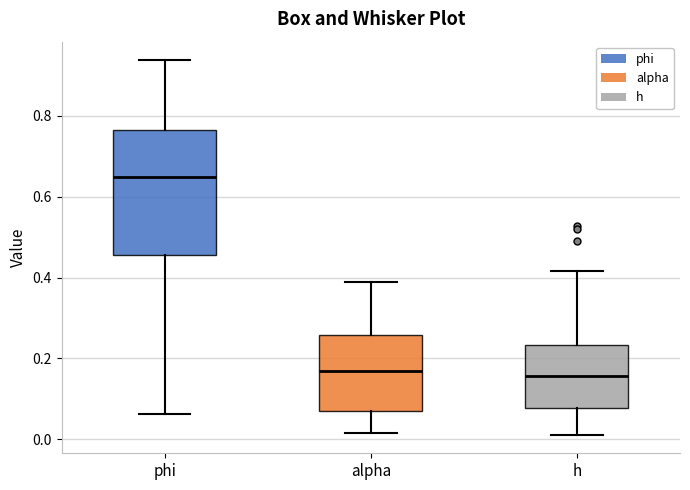

Where is the upper edge of the box for h on the y-axis? The values are not printed on the chart, so give them approximately, as read against the axis.

0.24